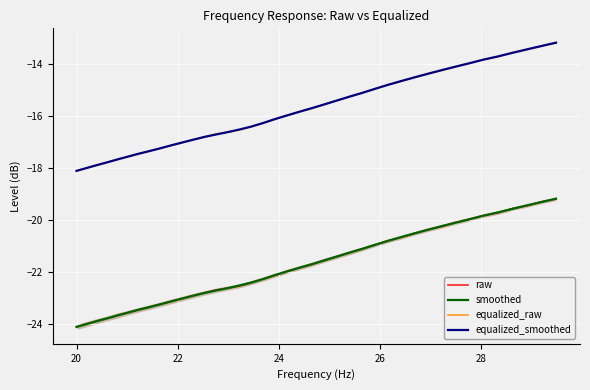

What is the maximum value for equalized_smoothed?

-13.2